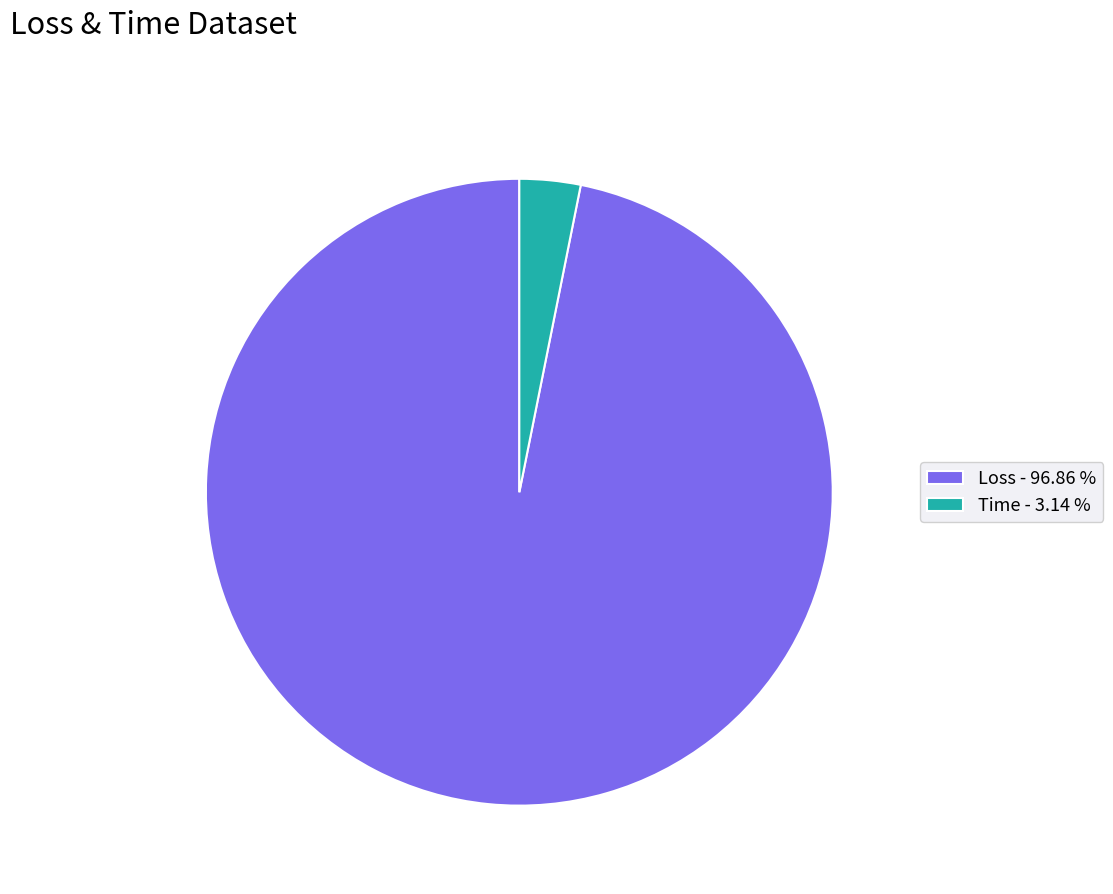

Between Time and Loss, which is larger?

Loss